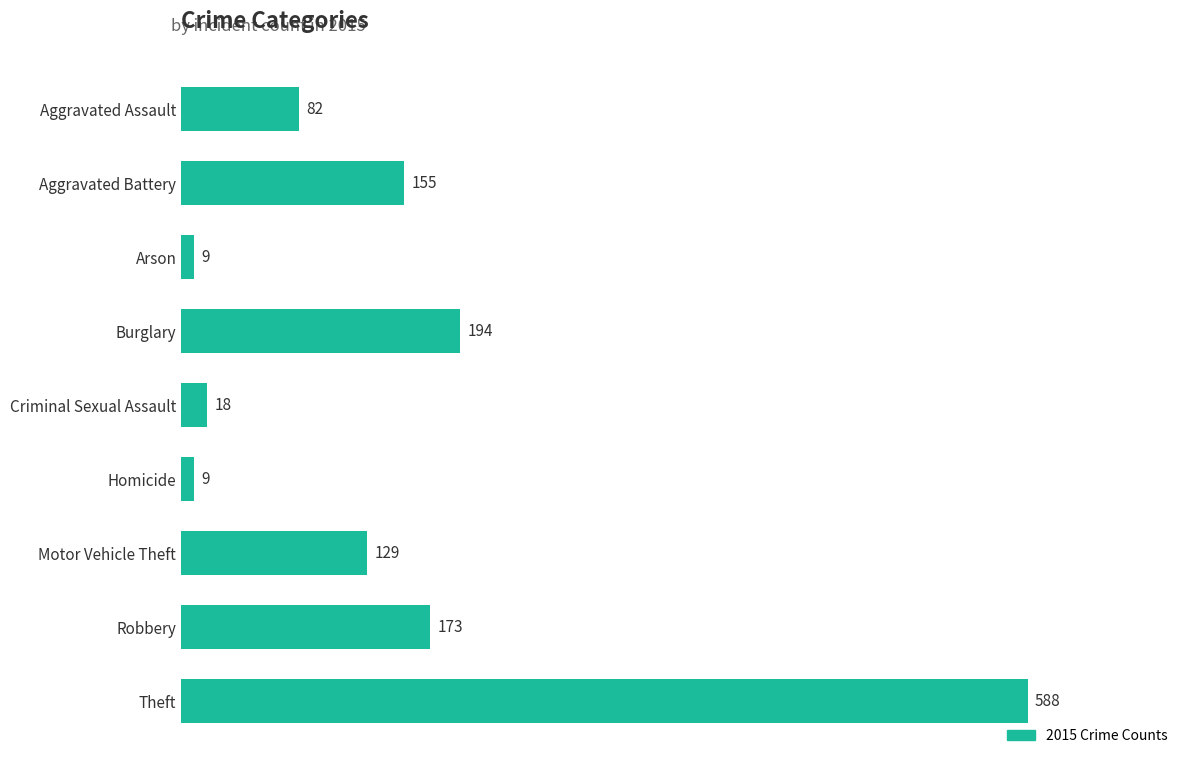

What is the sum of all values?

1357